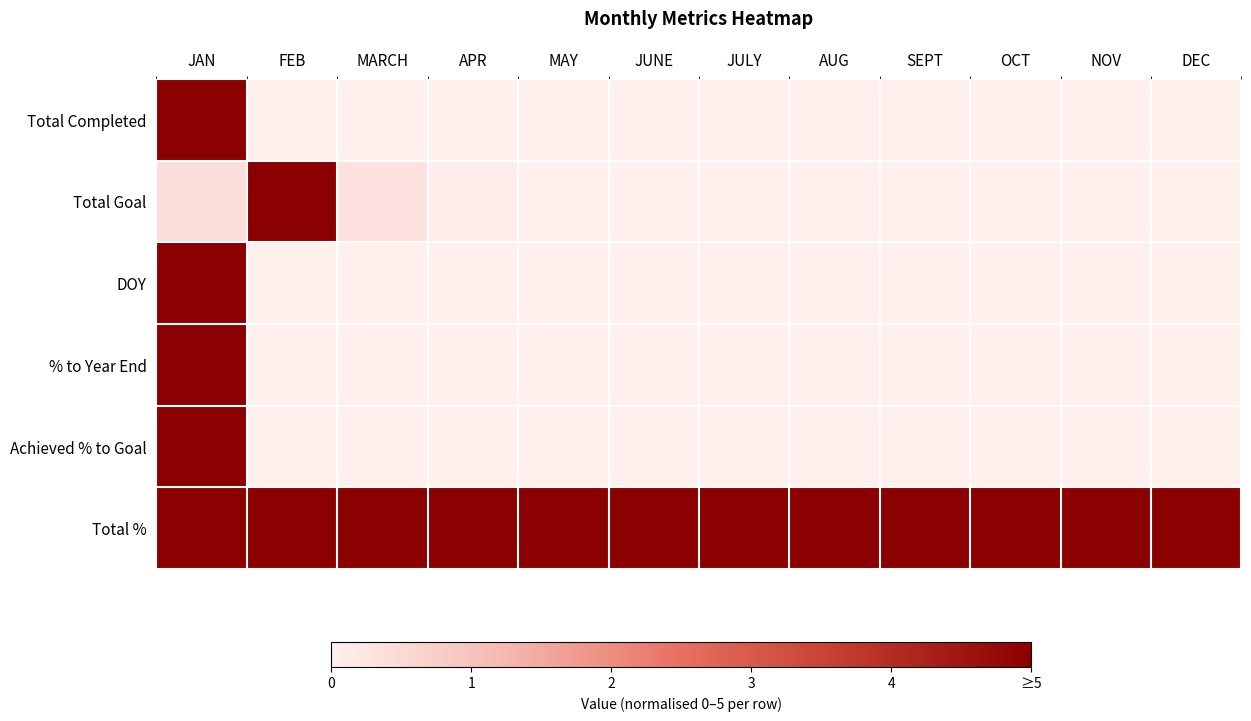

Which has a higher value, MAY or MARCH?

MAY